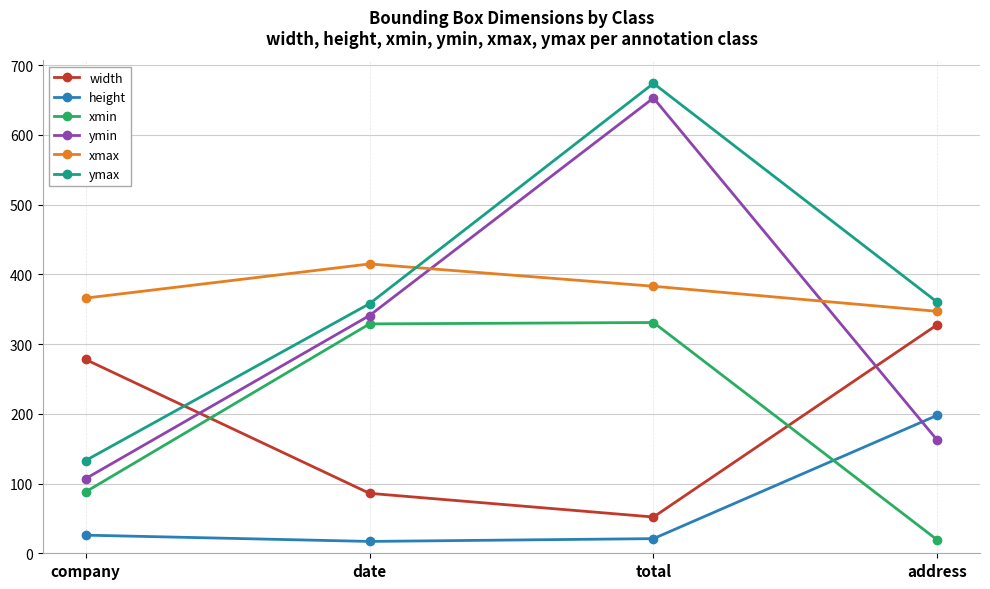

Is the value of xmin at date greater than the value of width at company?

Yes